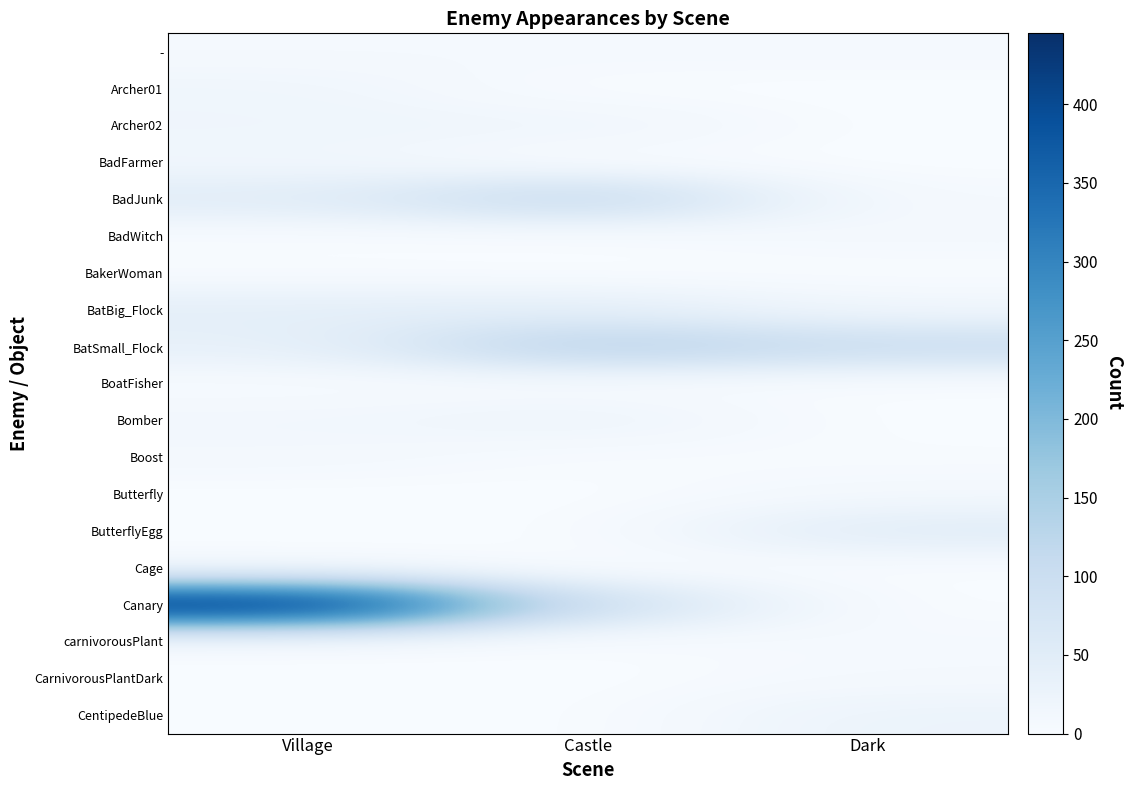

Which series has the largest range (max minus min)?

Canary